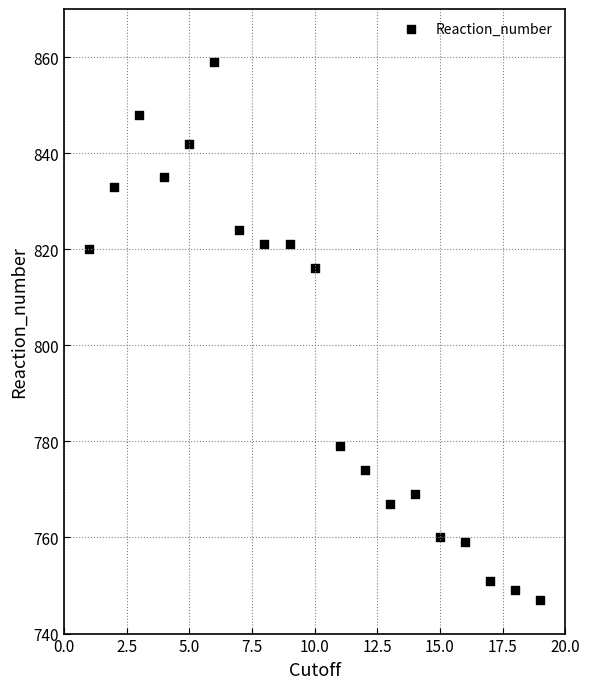

What Y value in the scatter plot is closest to 803?

816